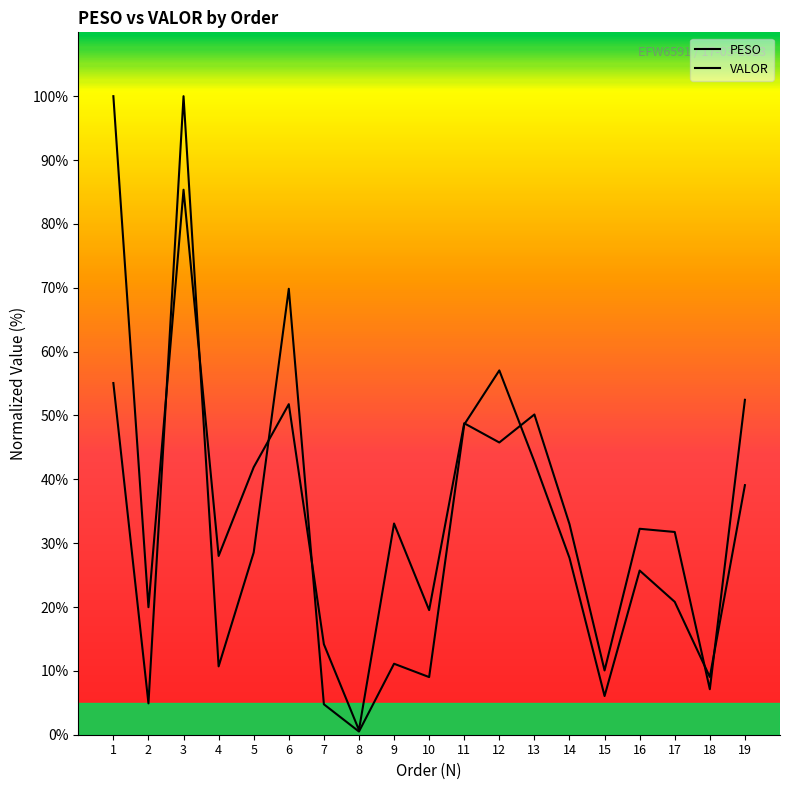

Reading left to right, extract all data points from this chart.

PESO: 1=55.1	2=4.9	3=100.0	4=10.7	5=28.5	6=69.8	7=4.8	8=0.5	9=11.1	10=9.0	11=48.6	12=57.1	13=42.8	14=27.7	15=6.1	16=25.7	17=20.8	18=9.0	19=39.1
VALOR: 1=100.0	2=20.0	3=85.4	4=28.0	5=41.9	6=51.8	7=14.2	8=0.7	9=33.1	10=19.5	11=48.8	12=45.8	13=50.2	14=33.0	15=10.1	16=32.3	17=31.8	18=7.1	19=52.5